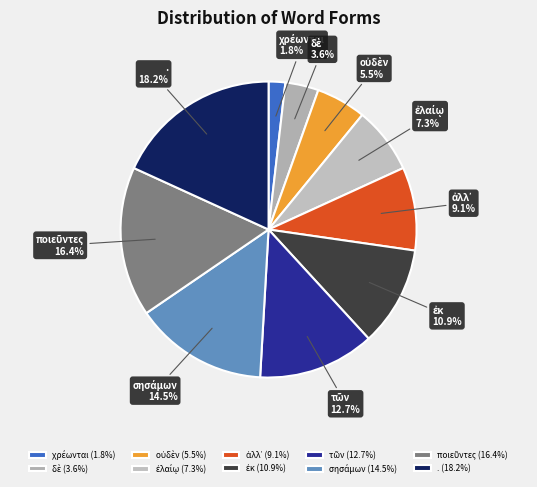

How much of the chart is everything except .?

81.8%